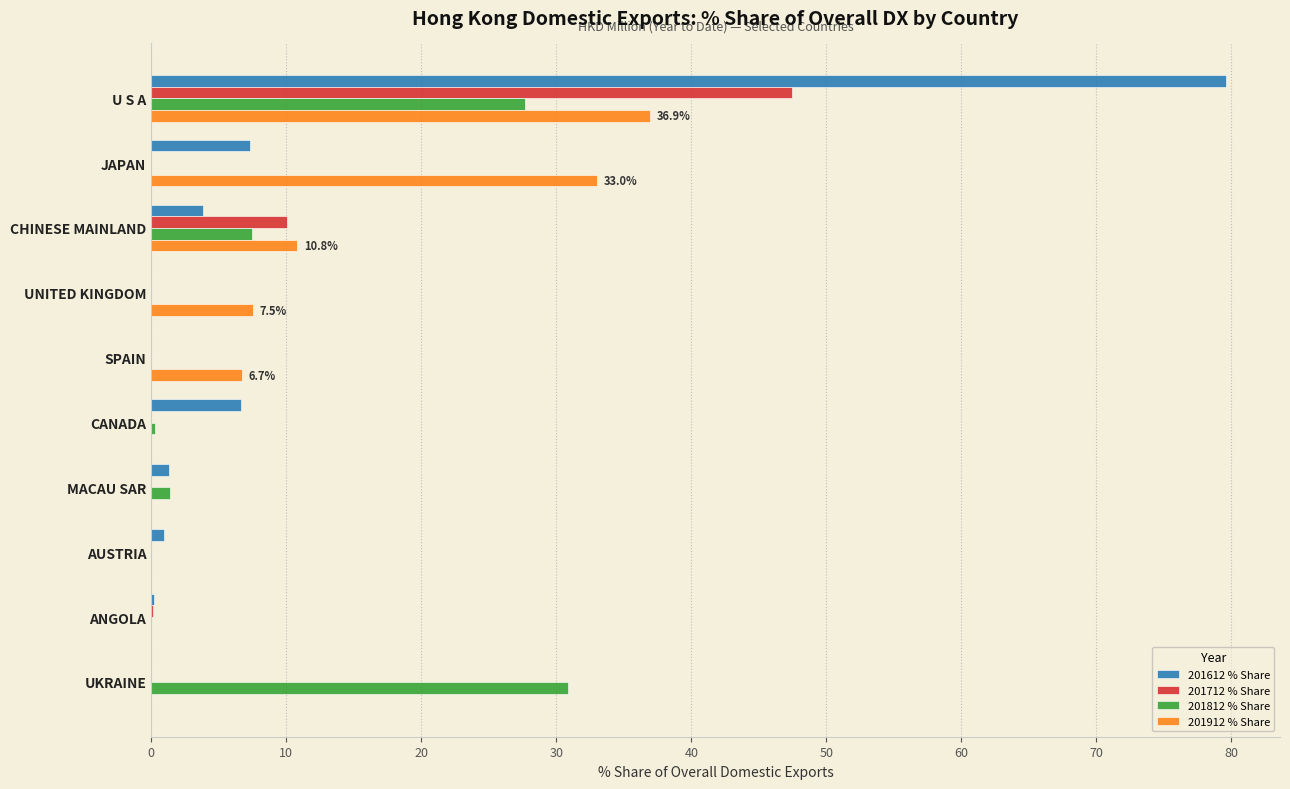

Where is 201712 % Share nearest to the value 23?

CHINESE MAINLAND